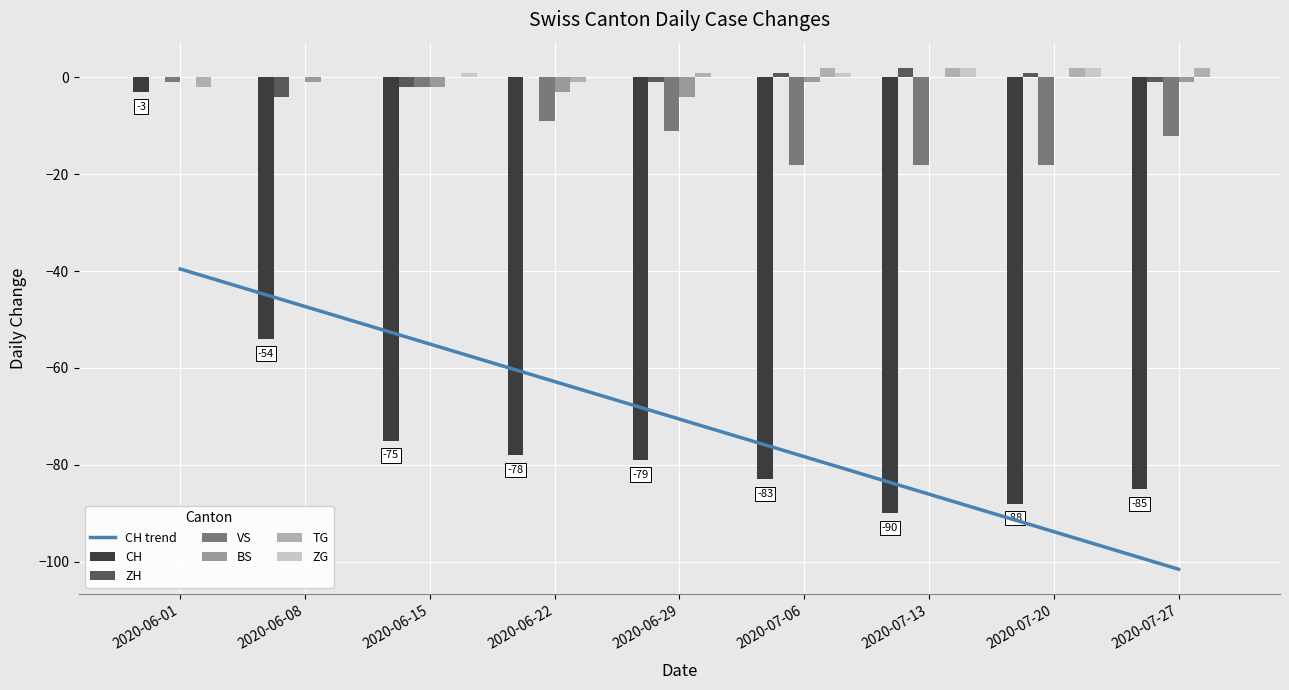

What is the sum of the CH values at 2020-07-27 and 2020-07-20?

-173